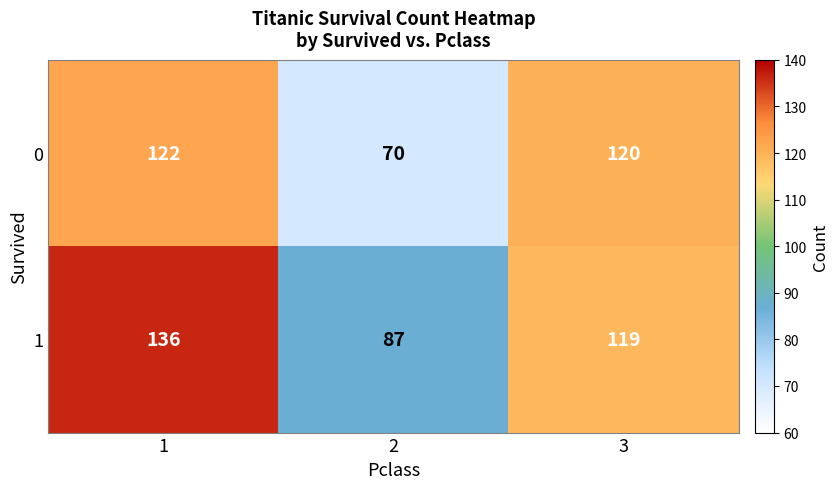

The value of 0 at 1 is 175. True or false?

False